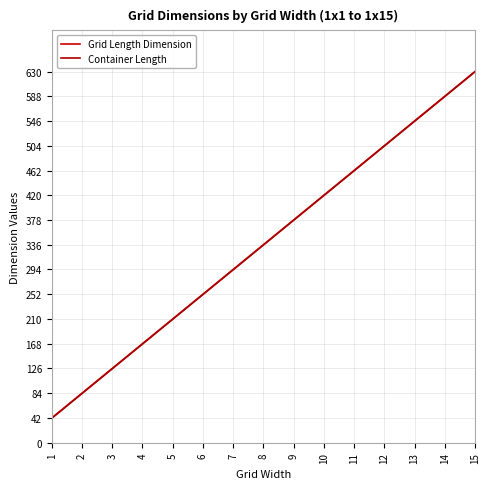

True or false: Container Length and Grid Length Dimension intersect in this chart.

False